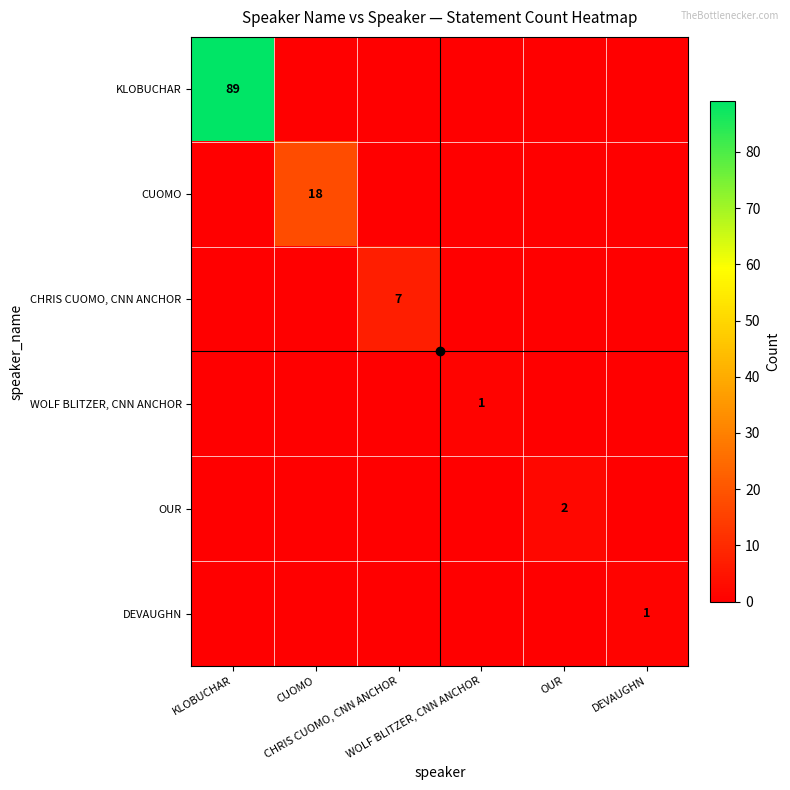

Is the value of DEVAUGHN at DEVAUGHN greater than the value of CUOMO at WOLF BLITZER, CNN ANCHOR?

Yes